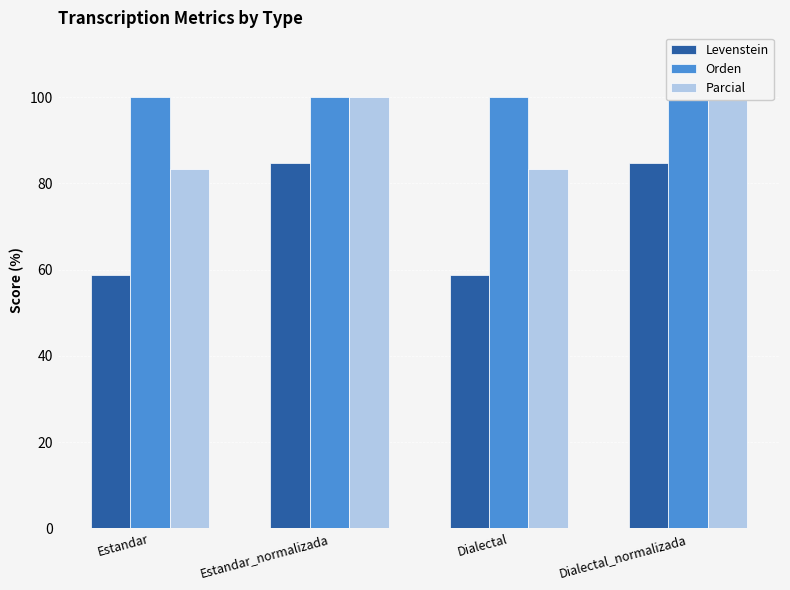

List the series in order of their overall mean, highest first.

Orden, Parcial, Levenstein